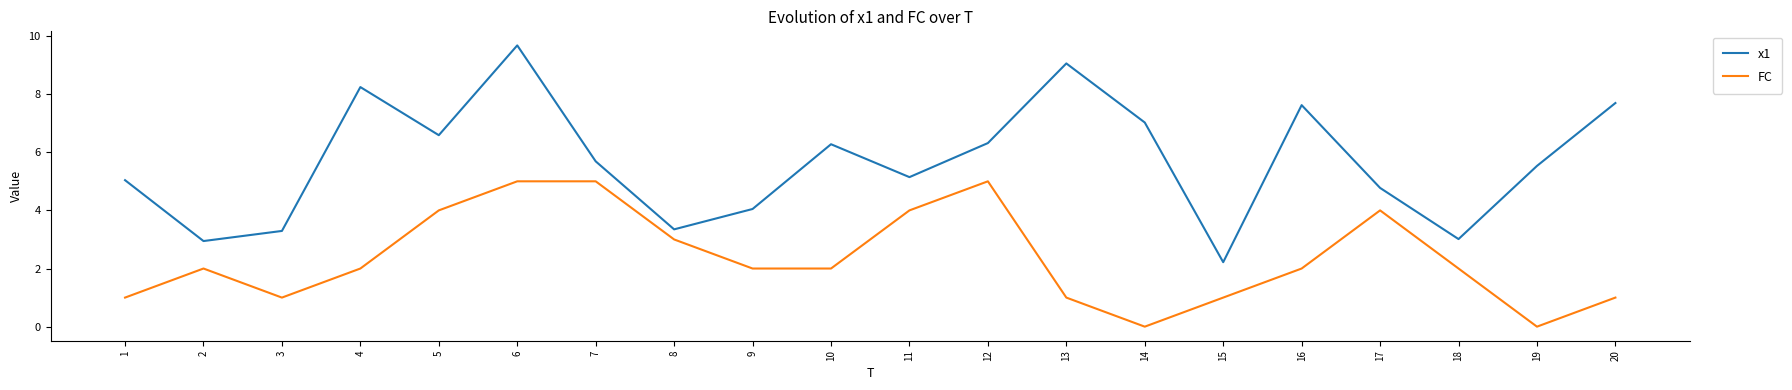

What is the maximum value shown in the chart?

9.7